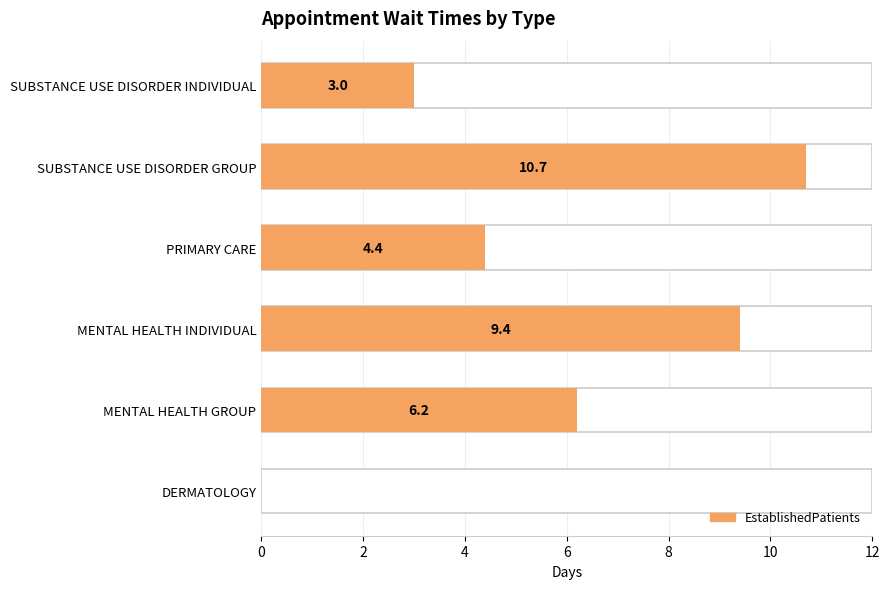

At which label is the value closest to 5?

PRIMARY CARE